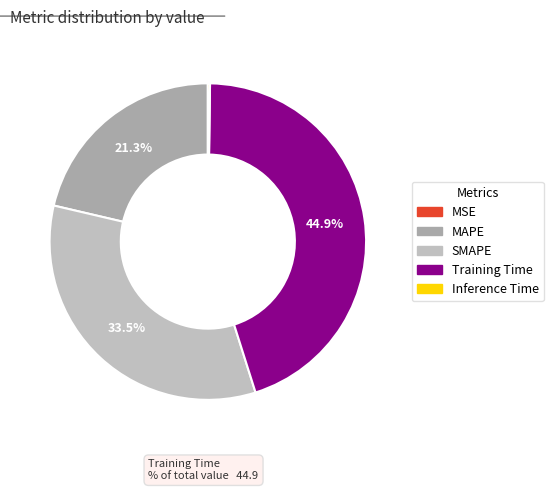

To the nearest percent, what is the difference between the largest and smallest slice percentages?

45%